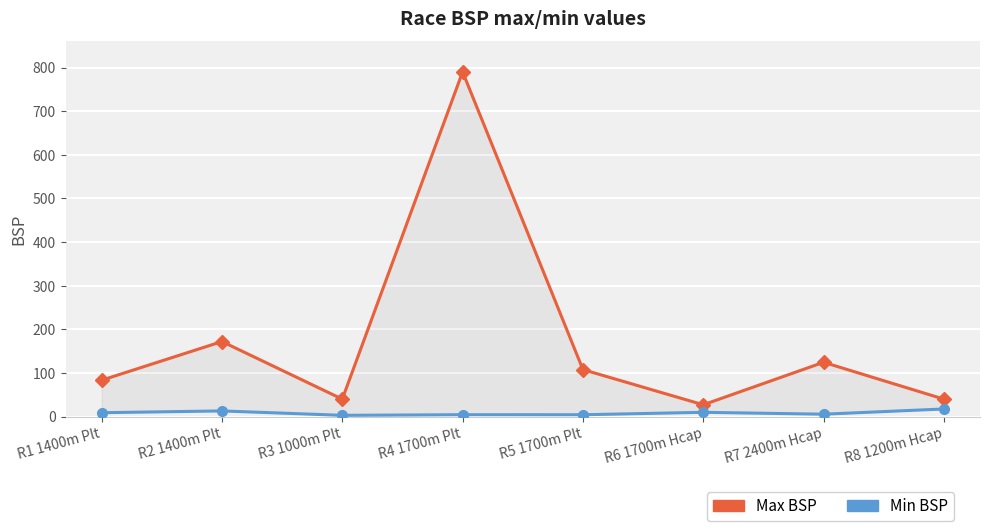

What is the total value across all series at R8 1200m Hcap?

57.5